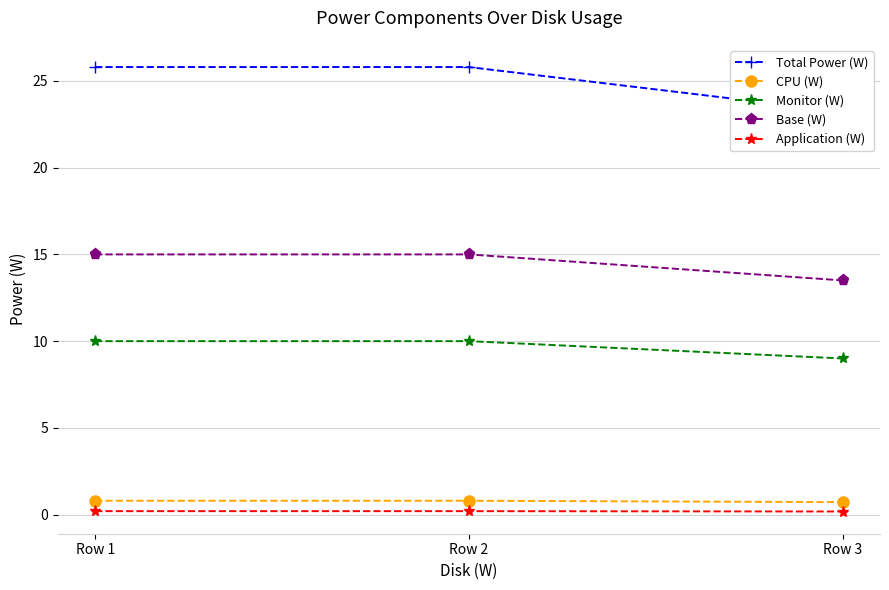

Does the chart display data point markers on the line(s)?

Yes